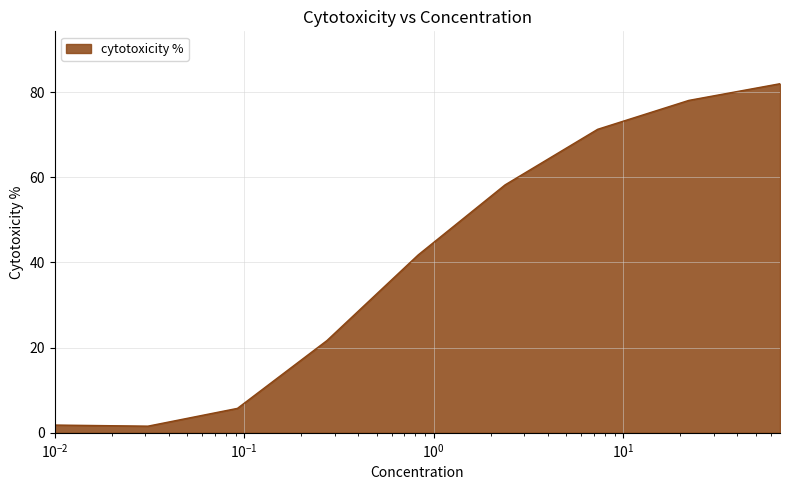

What is the greatest value displayed?

82.0